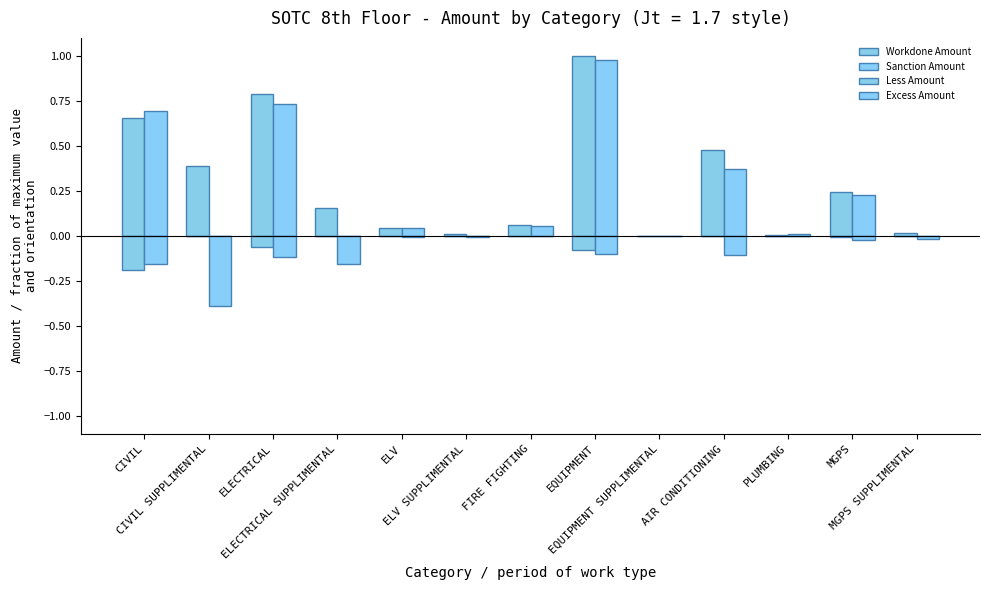

What is the difference between the maximum and minimum values in the Excess Amount series?

0.4